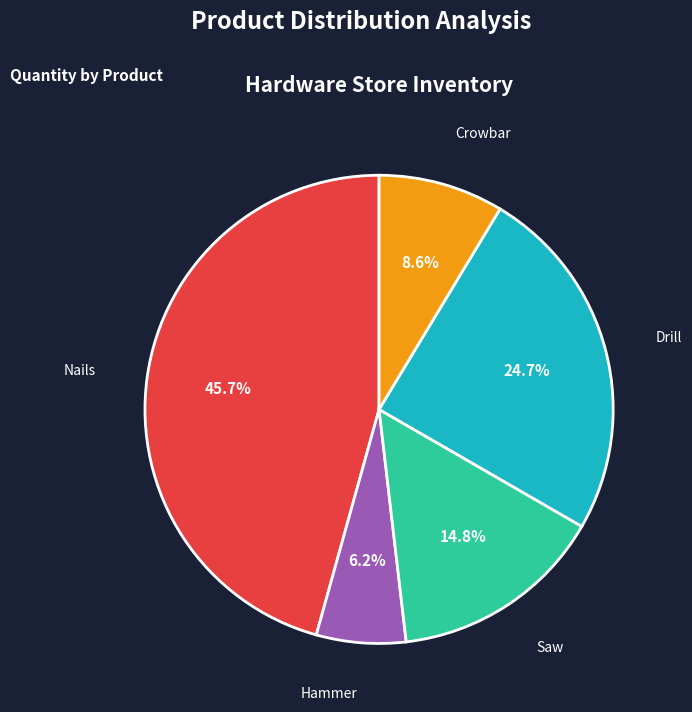

Count the number of slices in the pie.

5